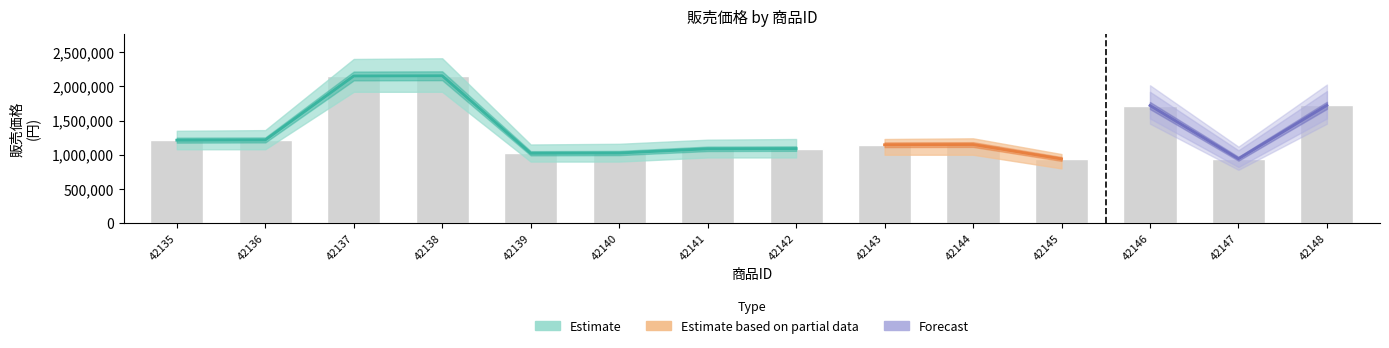

List the labels in order of value, largest first.

42138, 42137, 42148, 42146, 42136, 42135, 42144, 42143, 42142, 42141, 42140, 42139, 42147, 42145